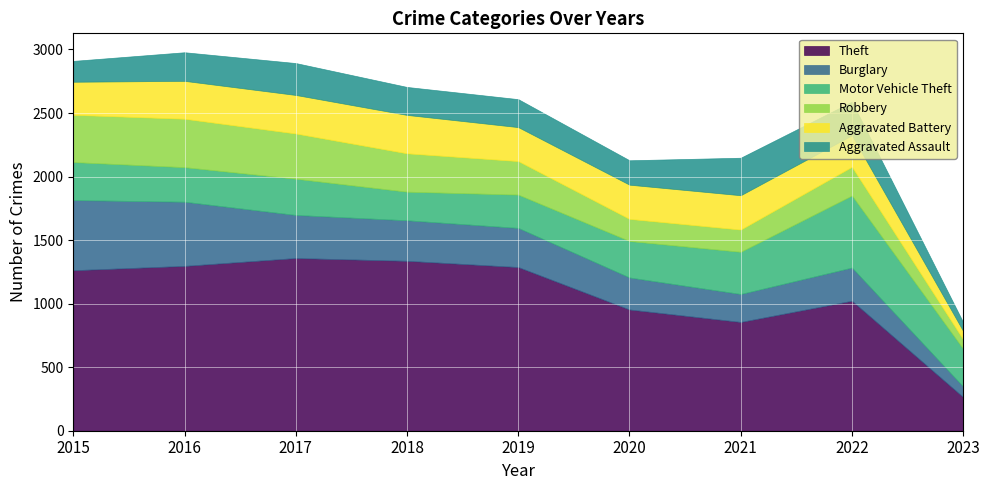

What value does the Aggravated Battery series have at 2023?

66